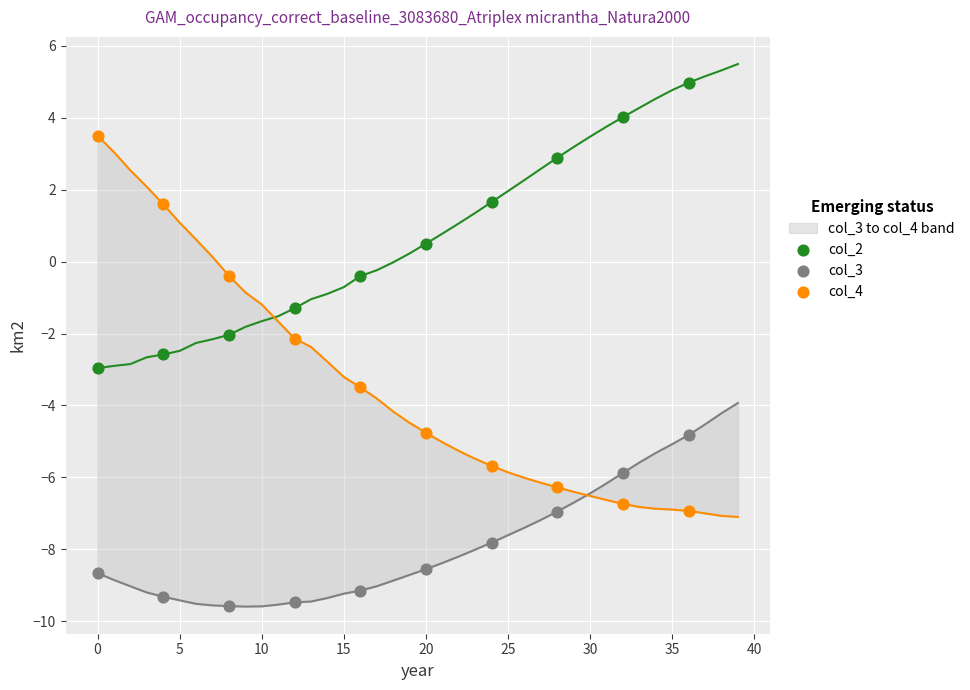

Is the value of col_3 at 5 greater than the value of col_4 at 10?

No